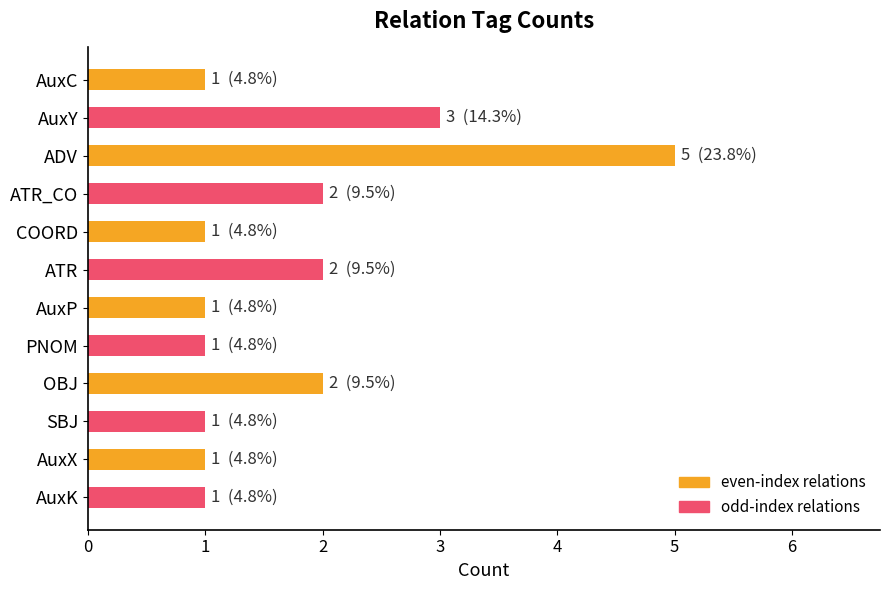

The chart shows a value of 2 at ATR_CO. True or false?

True